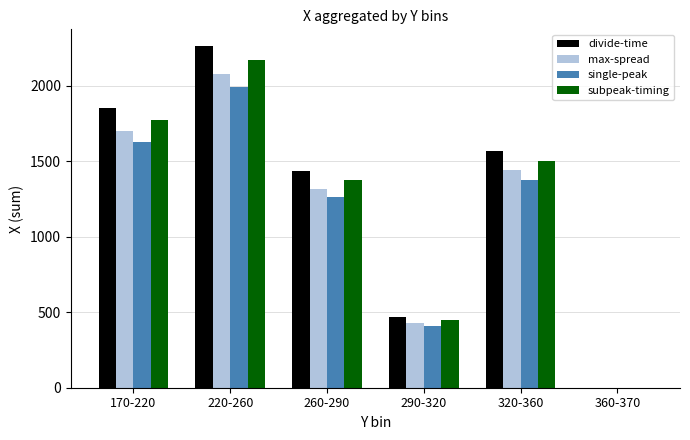

What is the maximum value shown in the chart?

2261